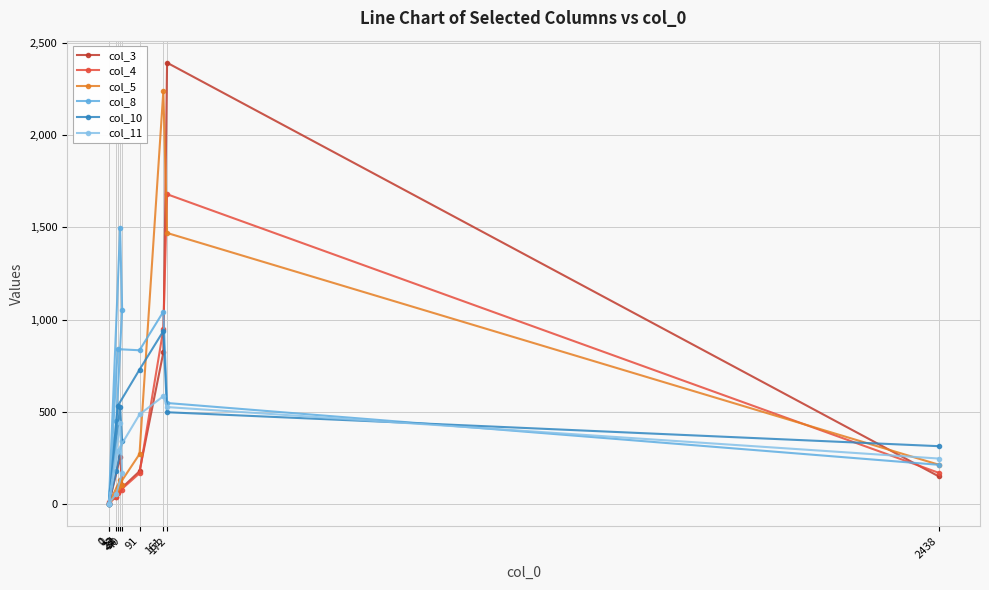

Between which two adjacent categories do col_8 and col_5 first intersect?

34 and 1